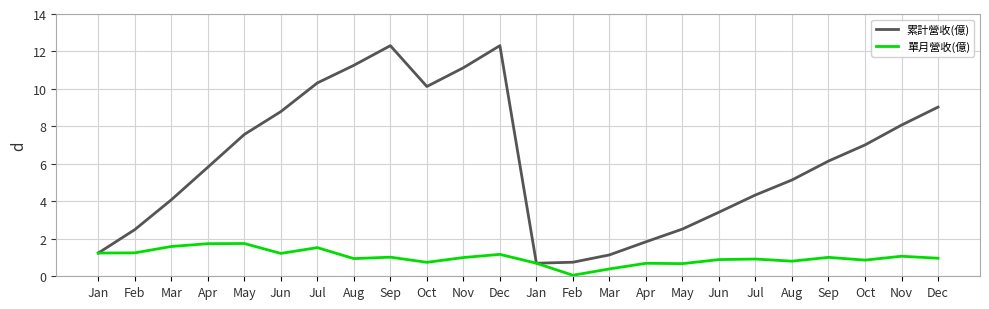

Reading left to right, list all the values displayed in this chart.

累計營收(億): Jan=1.2	Feb=2.5	Mar=4.1	Apr=5.8	May=7.6	Jun=8.8	Jul=10.3	Aug=11.3	Sep=12.3	Oct=10.1	Nov=11.1	Dec=12.3	Jan=0.7	Feb=0.8	Mar=1.1	Apr=1.8	May=2.5	Jun=3.4	Jul=4.3	Aug=5.1	Sep=6.2	Oct=7.0	Nov=8.1	Dec=9.0
單月營收(億): Jan=1.2	Feb=1.2	Mar=1.6	Apr=1.7	May=1.8	Jun=1.2	Jul=1.5	Aug=0.9	Sep=1.0	Oct=0.7	Nov=1.0	Dec=1.2	Jan=0.7	Feb=0.1	Mar=0.4	Apr=0.7	May=0.7	Jun=0.9	Jul=0.9	Aug=0.8	Sep=1.0	Oct=0.9	Nov=1.1	Dec=1.0